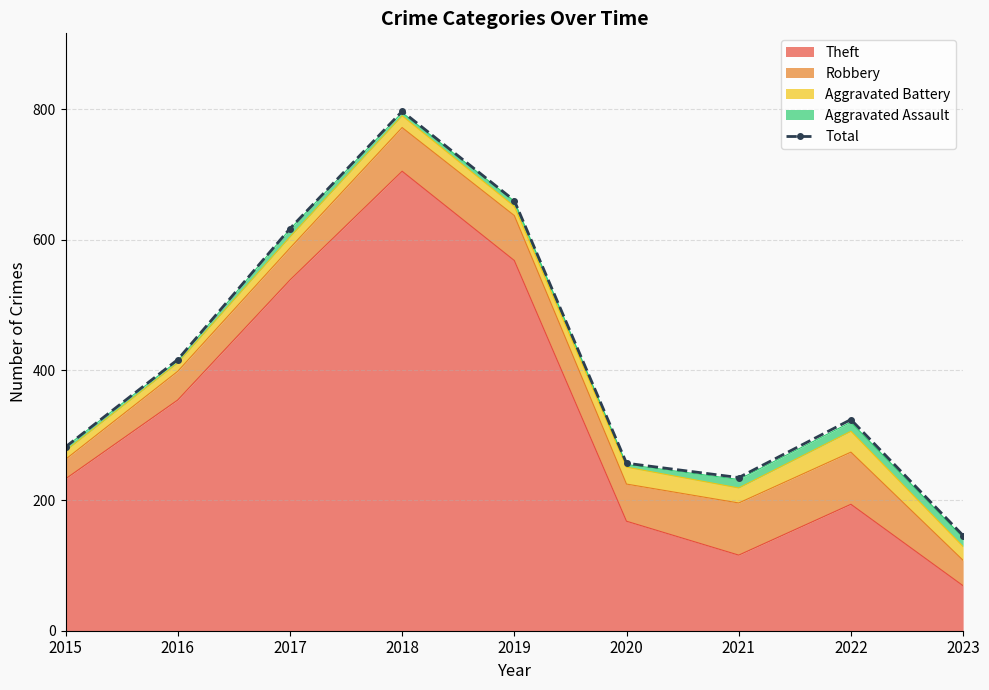

Reading right to left, transcribe all the data shown in this chart.

146	324	235	257	660	797	617	416	282